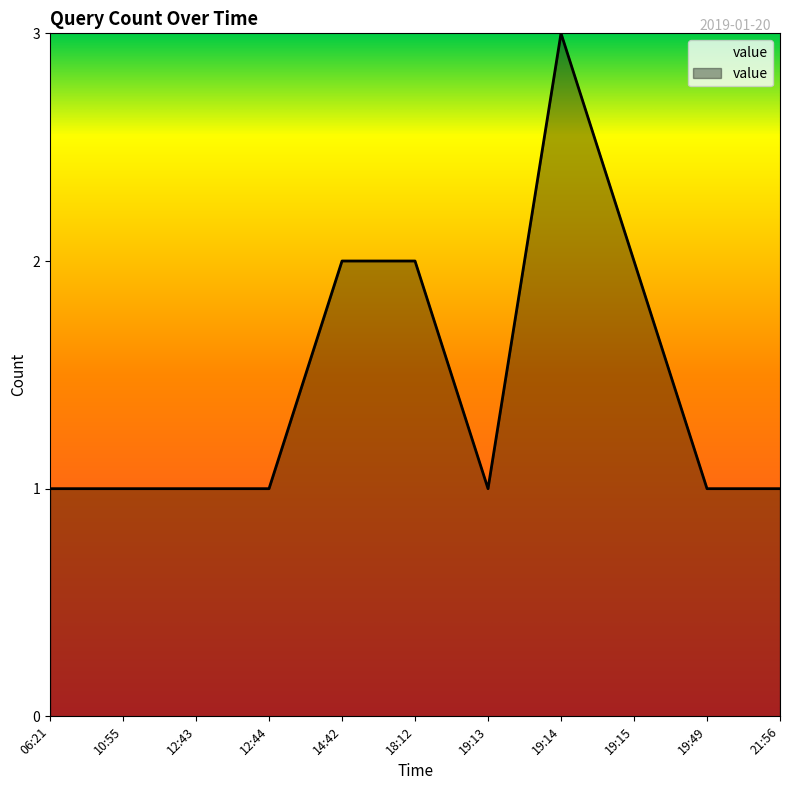

Reading right to left, what are all the values shown in this chart?

1	1	2	3	1	2	2	1	1	1	1